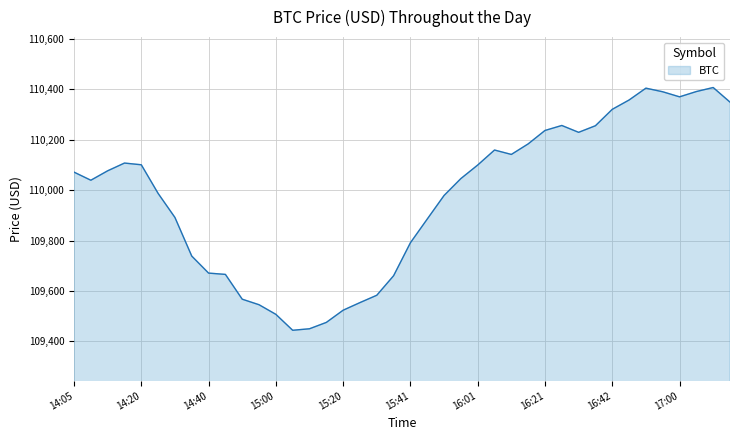

What is the difference between the maximum and minimum values?

963.2